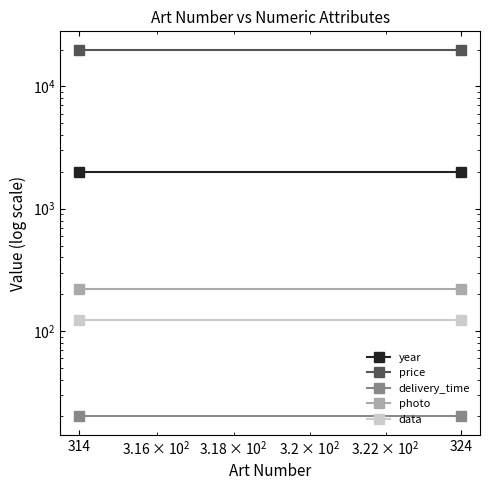

List the labels in order of delivery_time value, largest first.

314, 324